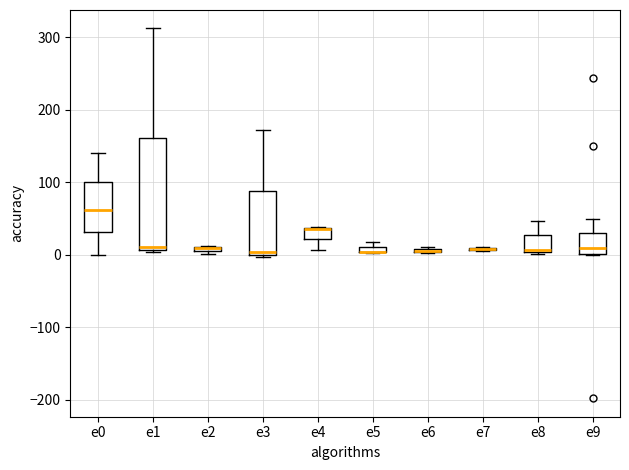

Where is the lower edge of the box for e4 on the y-axis? The values are not printed on the chart, so give them approximately, as read against the axis.

20